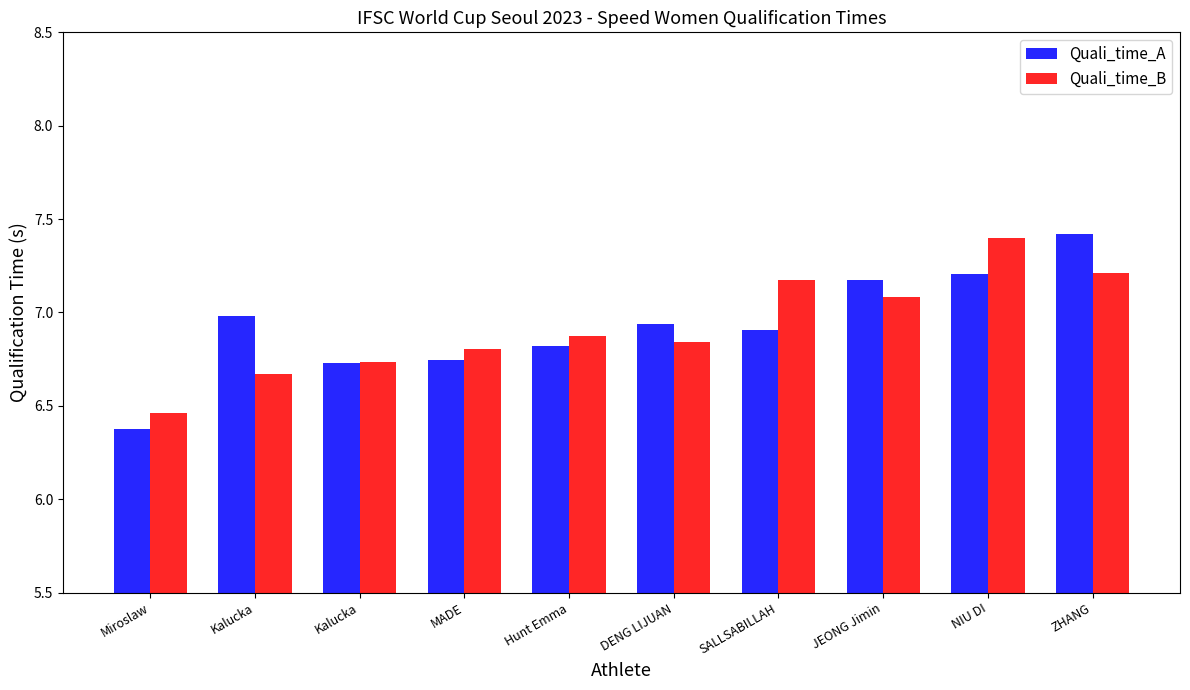

What is the average value of the Quali_time_A series?

6.9